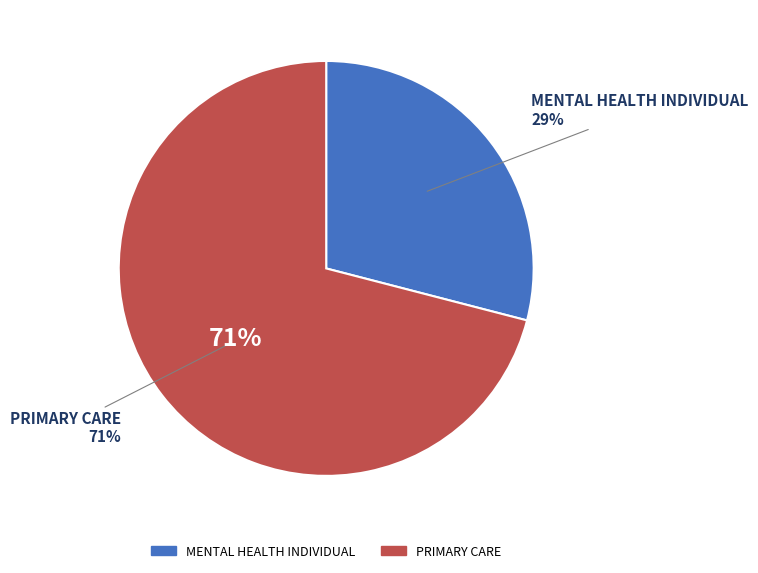

Is MENTAL HEALTH INDIVIDUAL the majority of the pie?

No